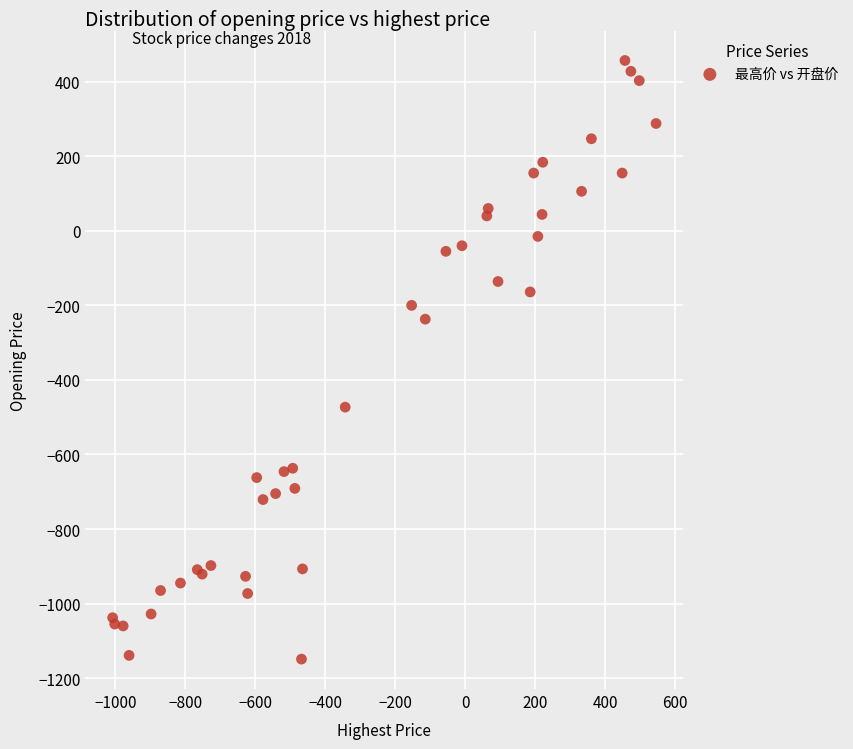

What Y value in the scatter plot is closest to -346?

-237